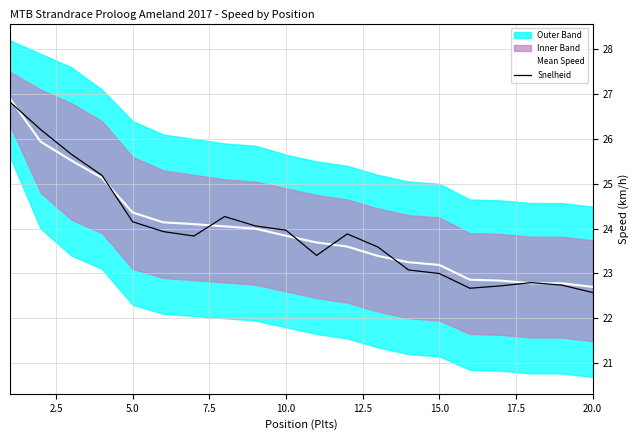

List the series in order of their overall mean, highest first.

Mean Speed, Snelheid